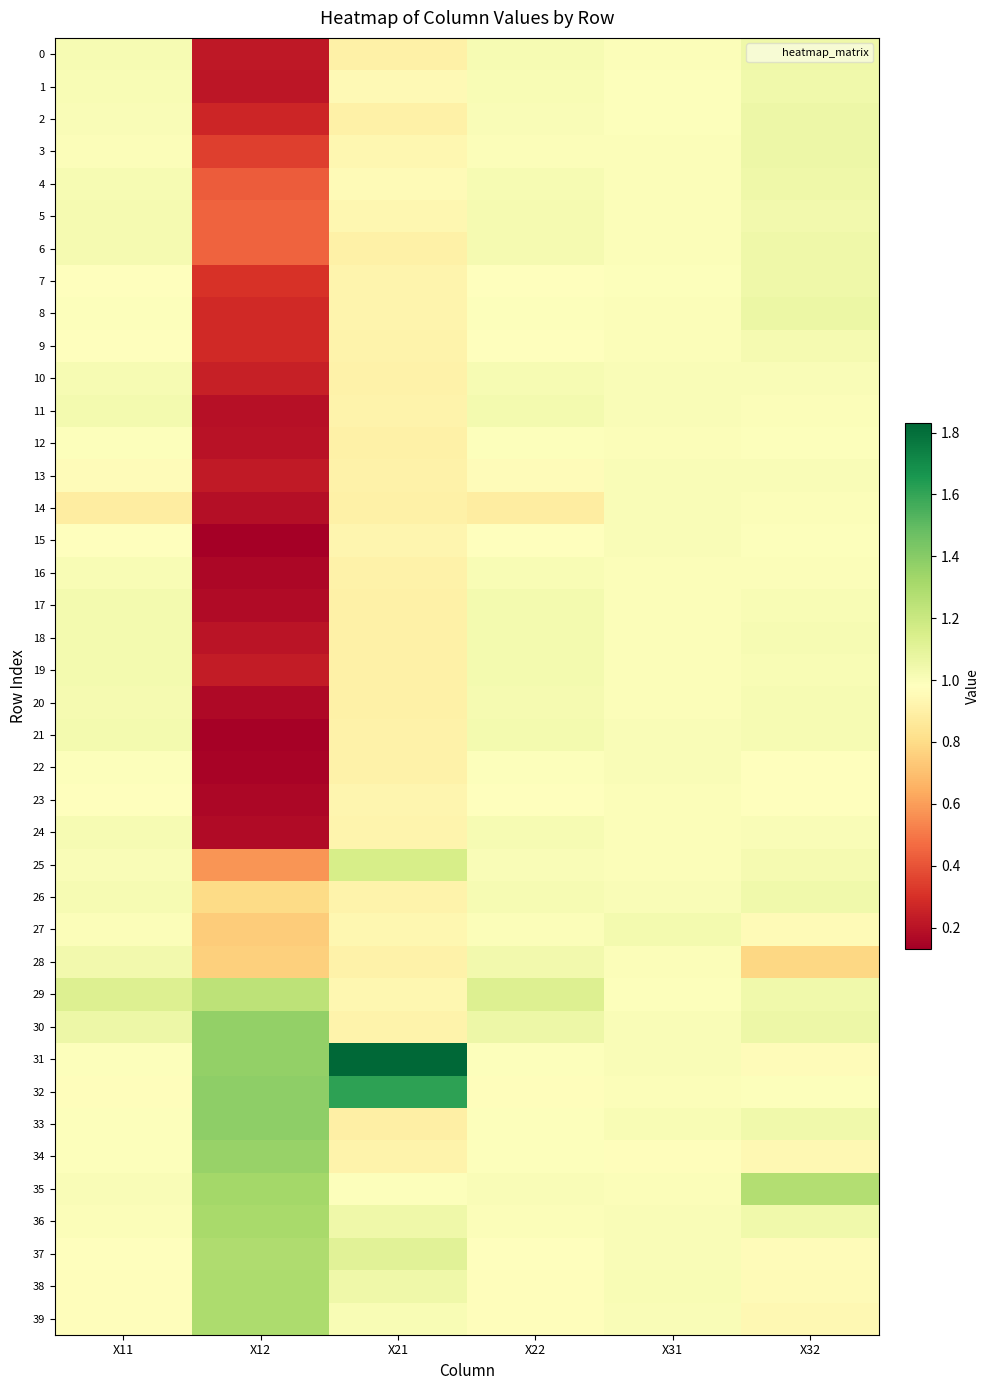

What is the difference between the highest and lowest values at X21?

0.9